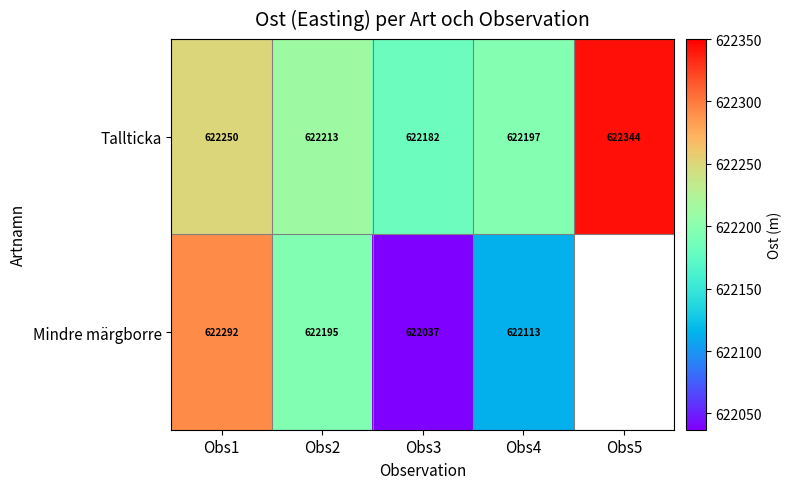

At how many categories does at least one series exceed 622160?

5